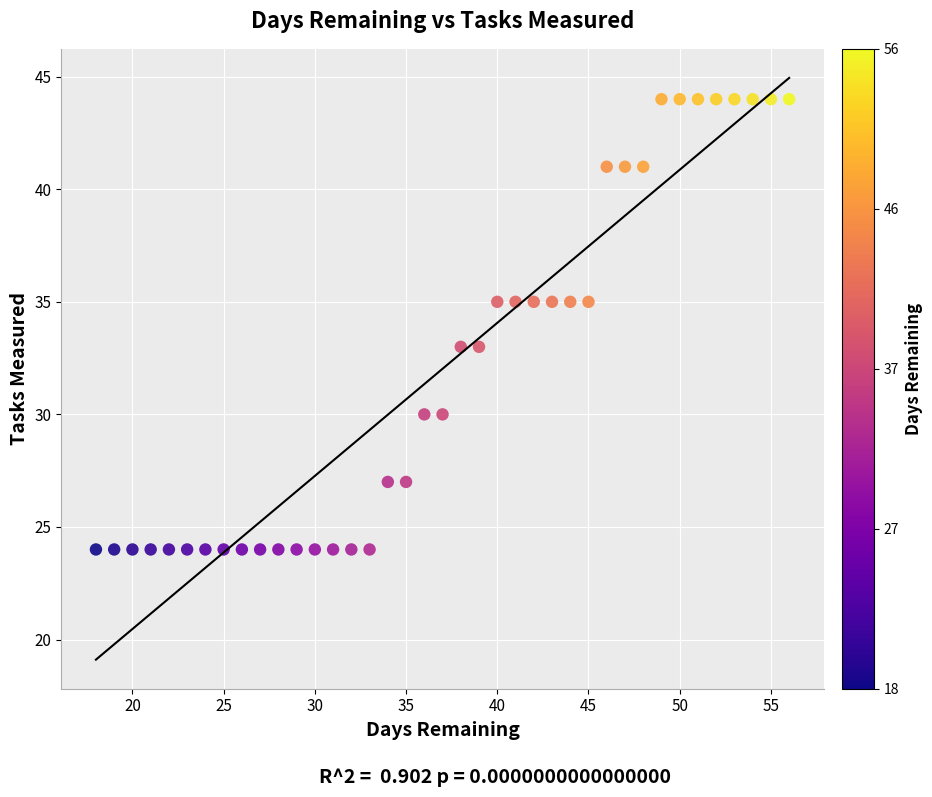

What is the range of X values (max minus min)?

38